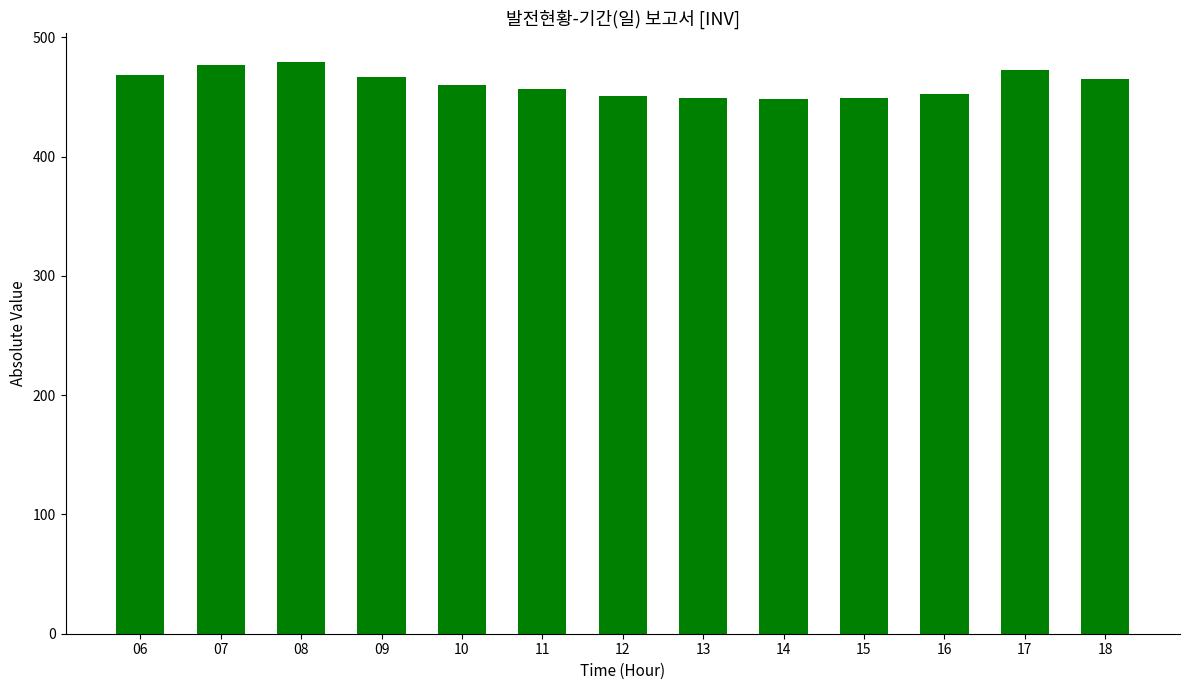

What is the smallest value displayed?

448.4